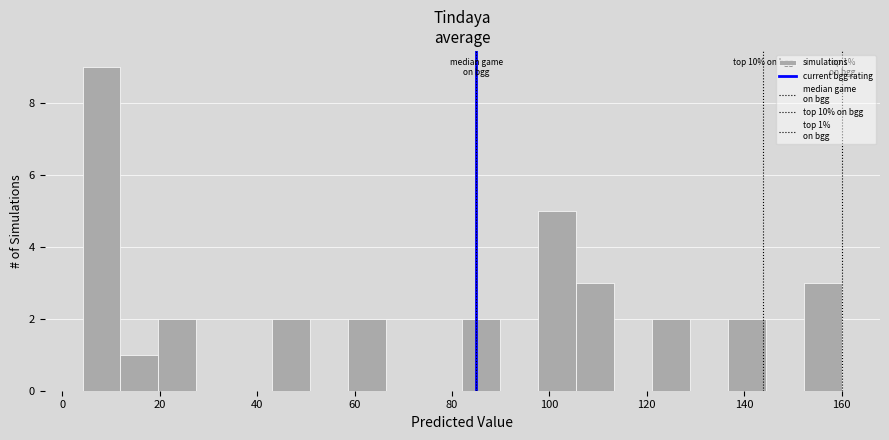

Around what value on the x-axis is the tallest bar? Give the approximate position of its centre, as read against the axis.

8